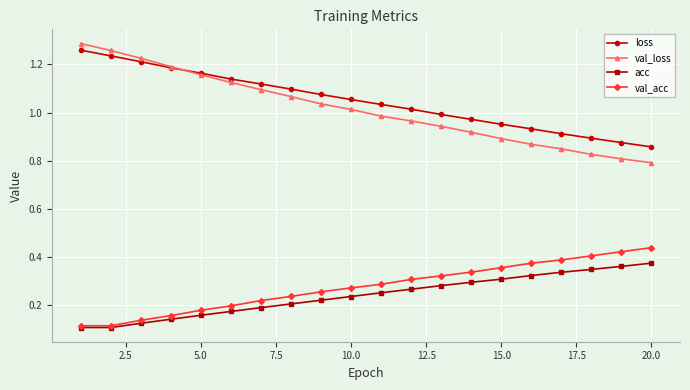

Which series has the widest spread of values?

val_loss